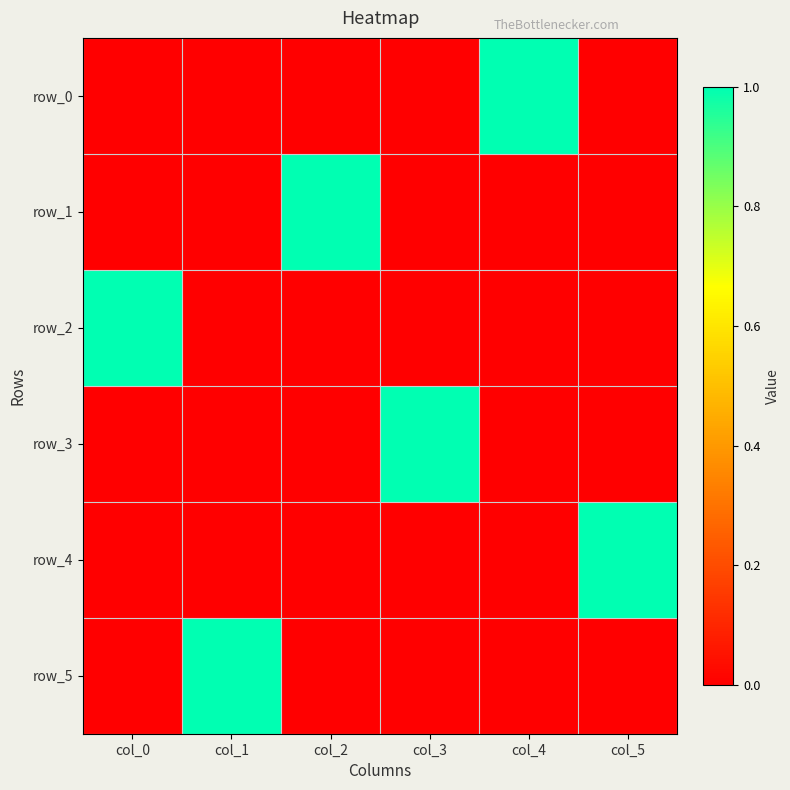

Between col_1 and col_3, which is larger?

col_1